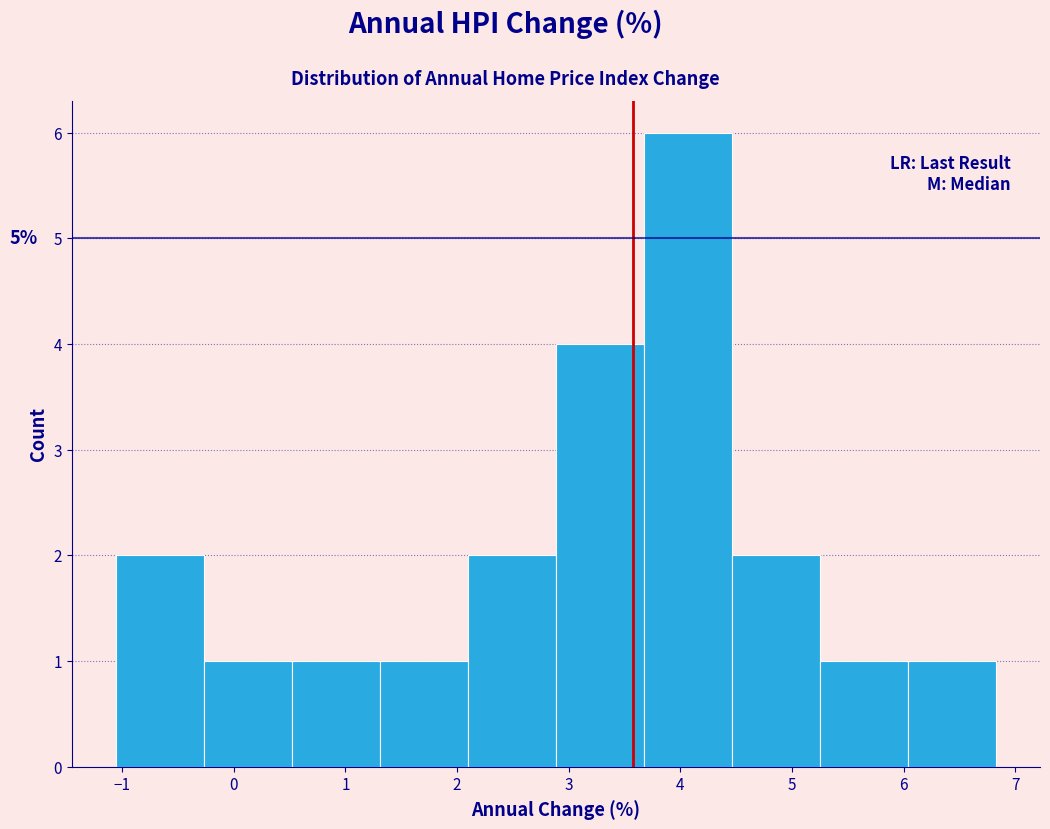

Which range on the x-axis has the tallest bar?

3.7 to 4.5